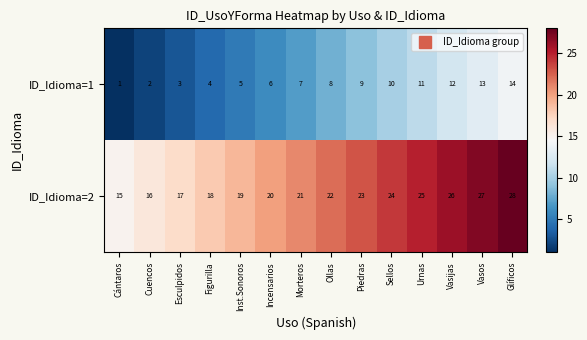

At how many categories does at least one series exceed 6?

14